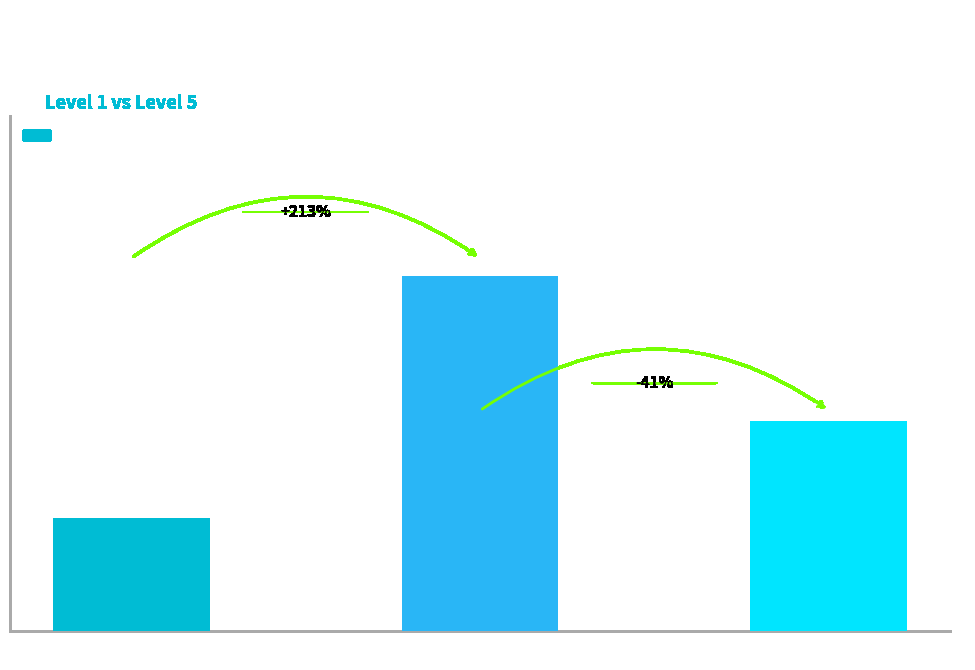

What is the sum of the values at Level 5 Leves and Level 1 Leves?

676.0